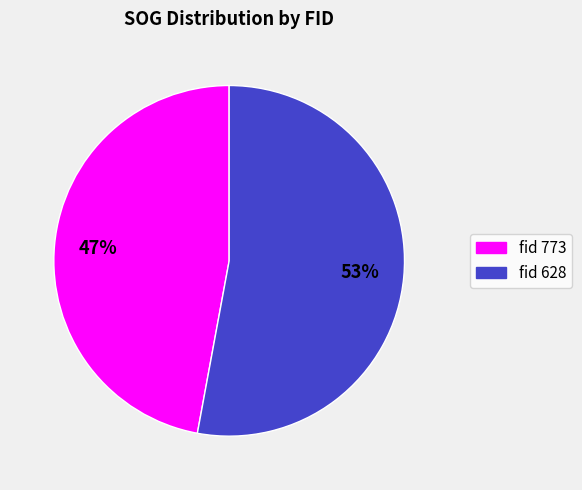

Is there a majority slice in this chart?

Yes